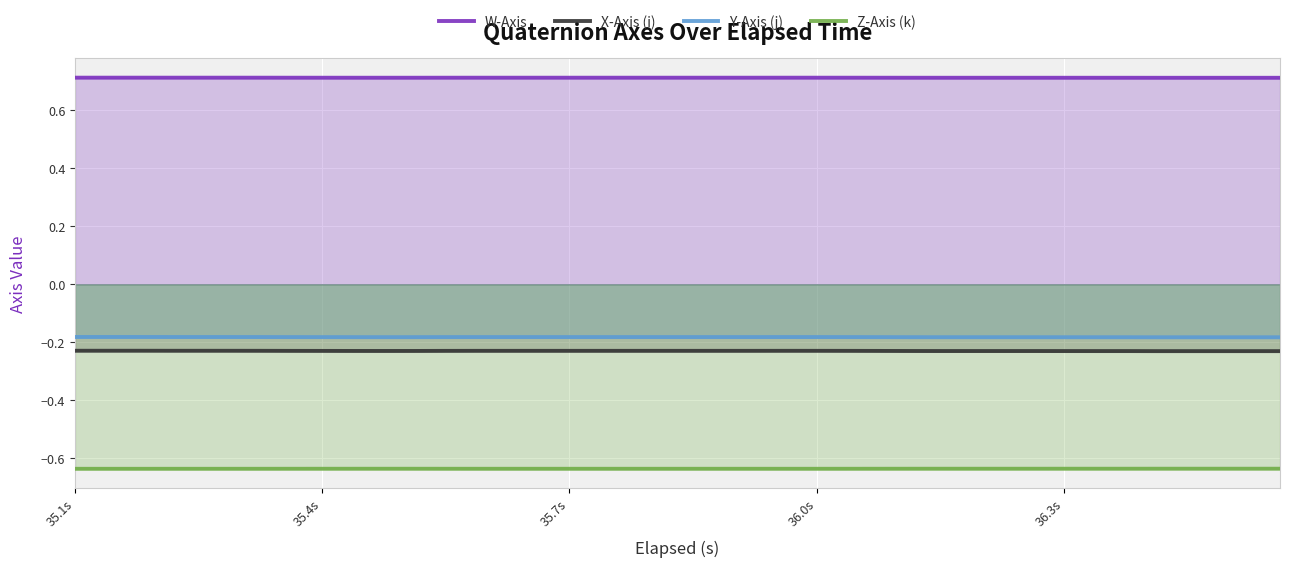

Which series has the largest total across all categories?

W-Axis